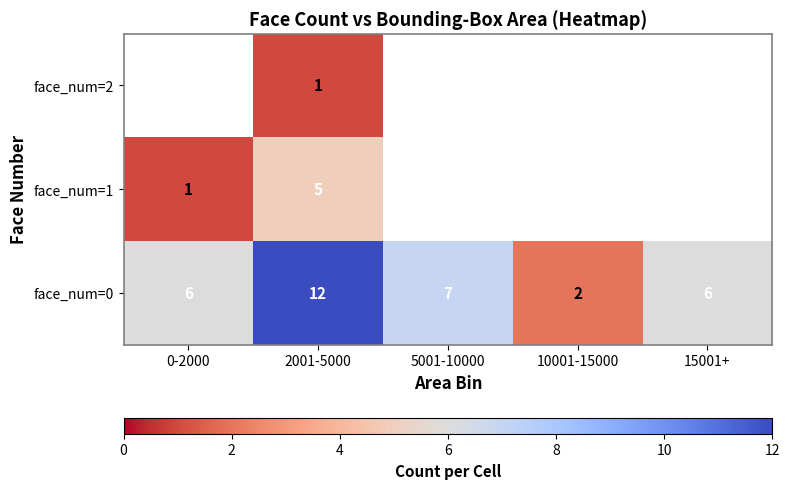

The face_num=0 series shows 12 at 2001-5000. True or false?

True